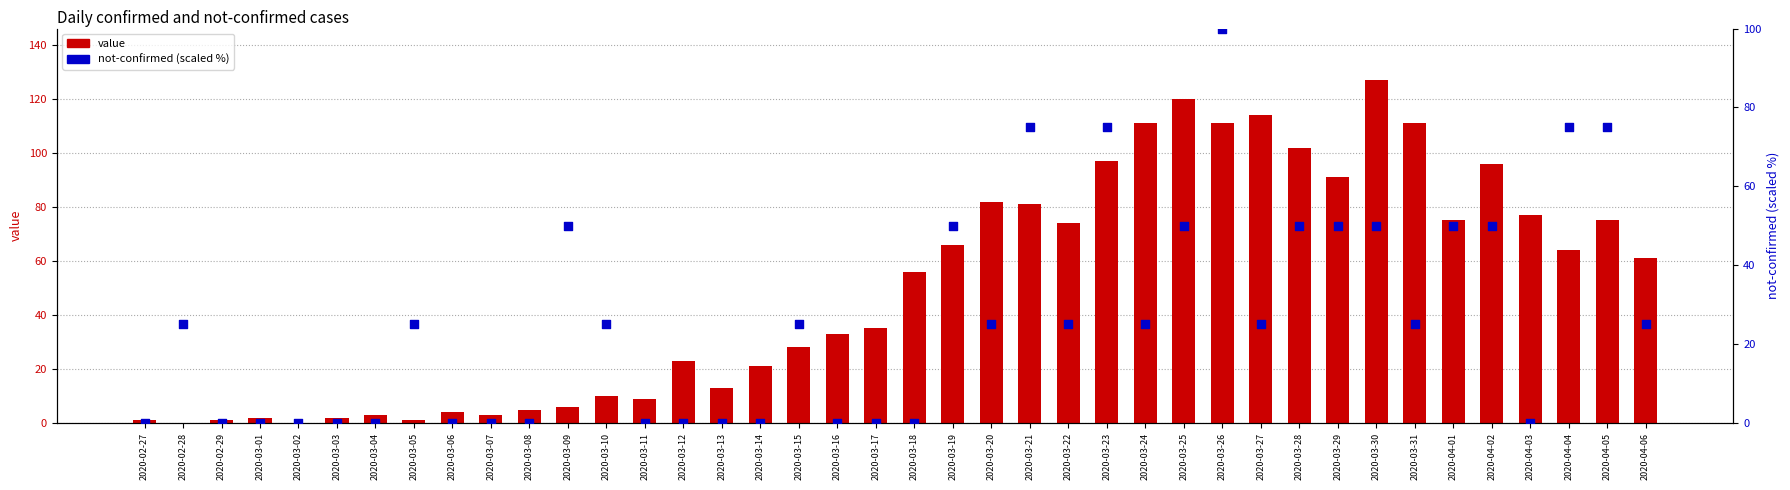

Is the value of value at 2020-03-30 greater than the value of not-confirmed (scaled %) at 2020-04-04?

Yes